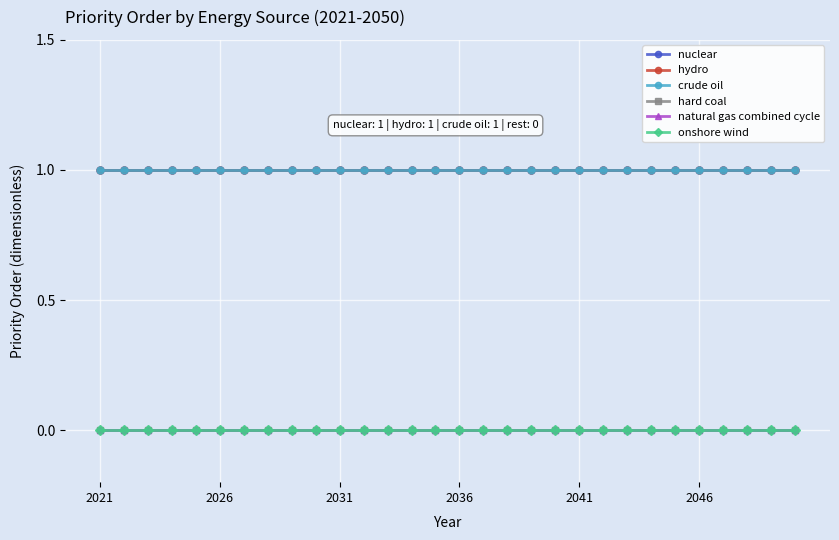

Reading right to left, list all the values displayed in this chart.

nuclear: 1	1	1	1	1	1	1	1	1	1	1	1	1	1	1	1	1	1	1	1	1	1	1	1	1	1	1	1	1	1
hydro: 1	1	1	1	1	1	1	1	1	1	1	1	1	1	1	1	1	1	1	1	1	1	1	1	1	1	1	1	1	1
crude oil: 1	1	1	1	1	1	1	1	1	1	1	1	1	1	1	1	1	1	1	1	1	1	1	1	1	1	1	1	1	1
hard coal: 0	0	0	0	0	0	0	0	0	0	0	0	0	0	0	0	0	0	0	0	0	0	0	0	0	0	0	0	0	0
natural gas combined cycle: 0	0	0	0	0	0	0	0	0	0	0	0	0	0	0	0	0	0	0	0	0	0	0	0	0	0	0	0	0	0
onshore wind: 0	0	0	0	0	0	0	0	0	0	0	0	0	0	0	0	0	0	0	0	0	0	0	0	0	0	0	0	0	0